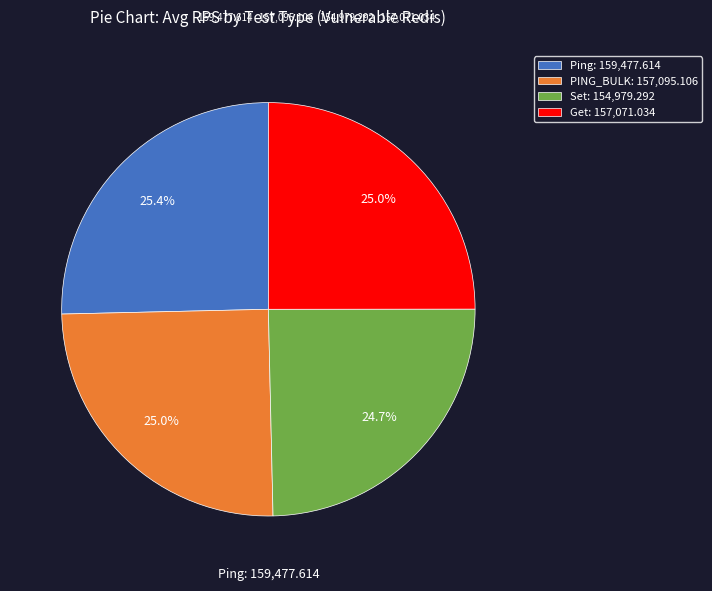

What portion of the pie excludes Get?

75.0%